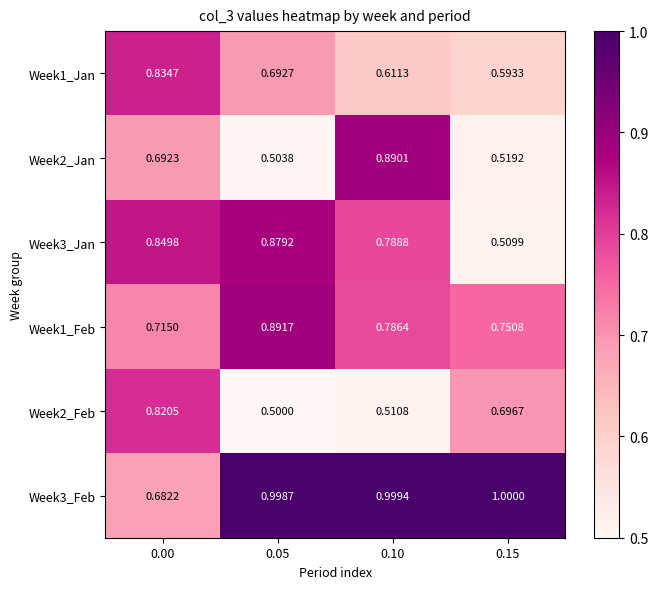

Is the value of Week3_Feb at 0.00 greater than the value of Week1_Jan at 0.00?

No